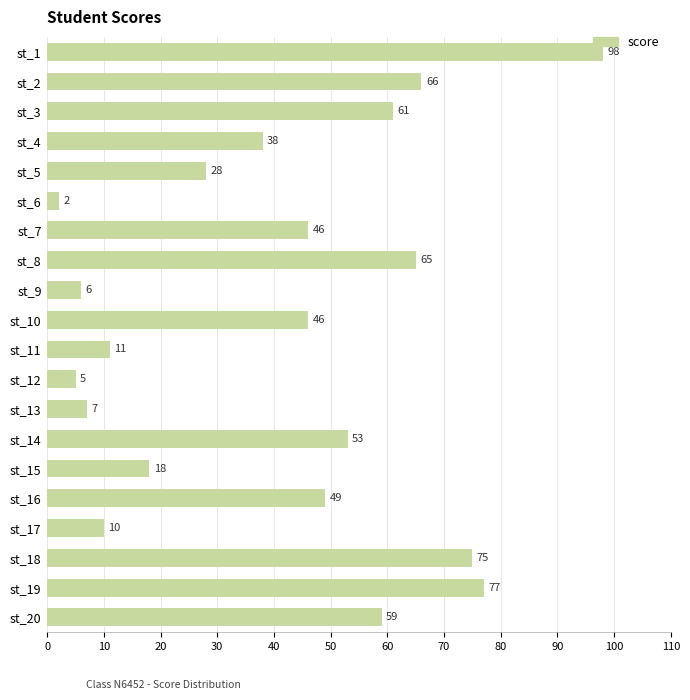

The chart shows a value of 6 at st_9. True or false?

True